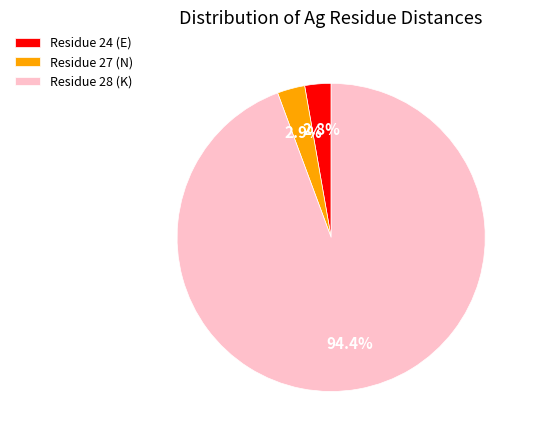

What is the majority slice?

Residue 28 (K)